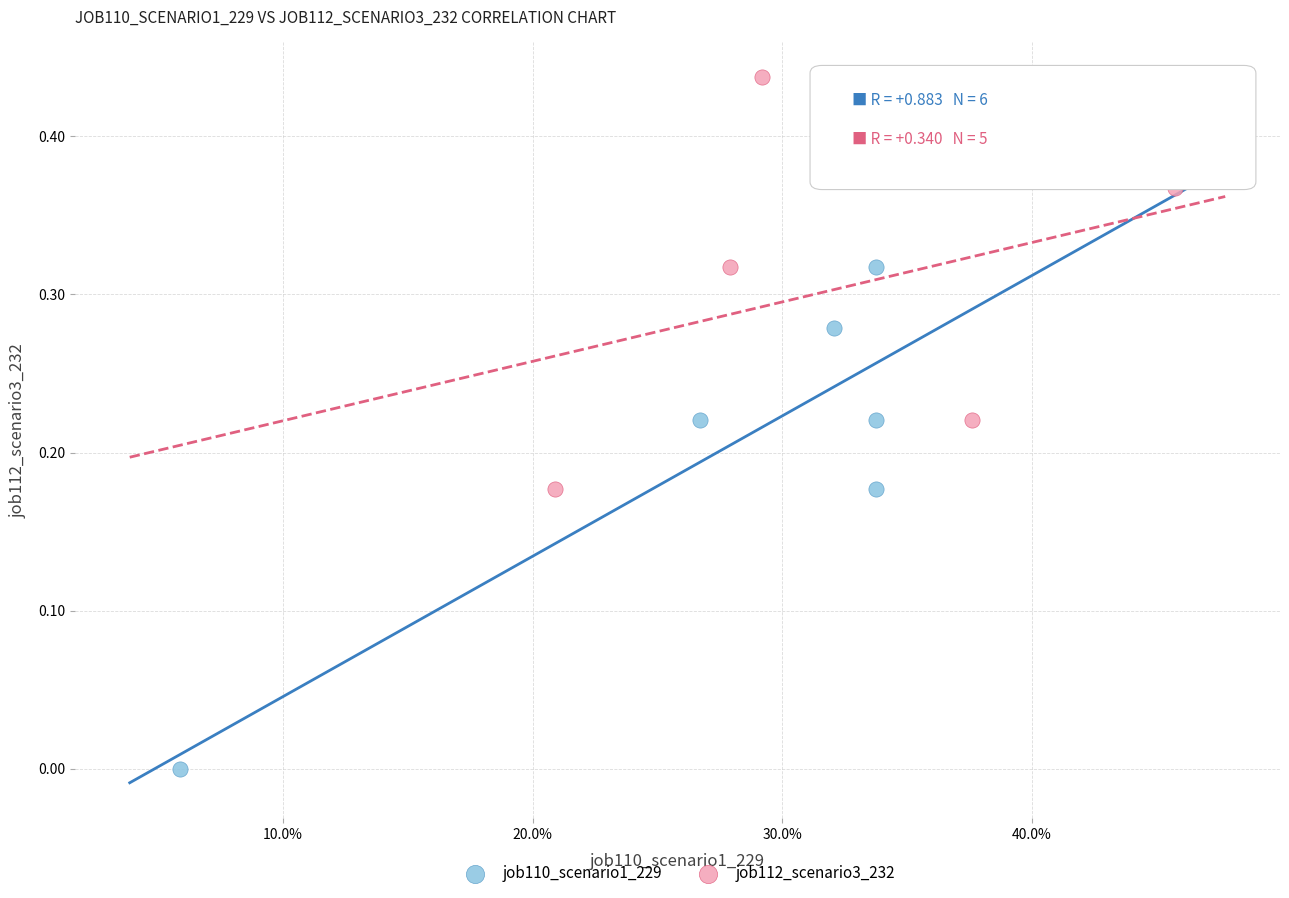

Which series has the largest Y range (max minus min)?

job110_scenario1_229